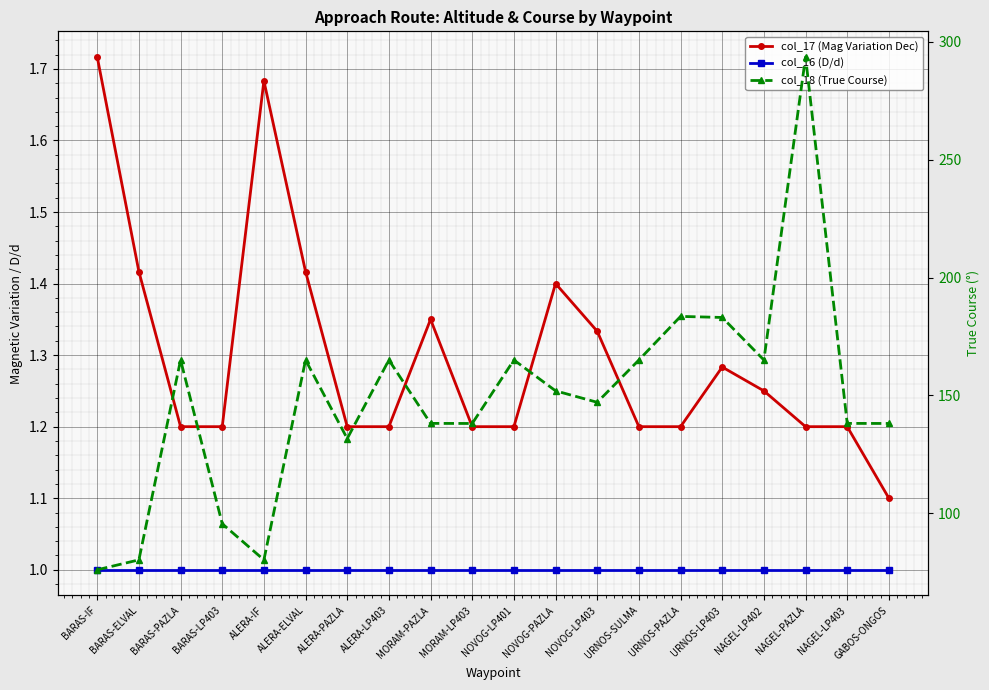

How many interior local peaks does the col_18 (True Course) series have?

6